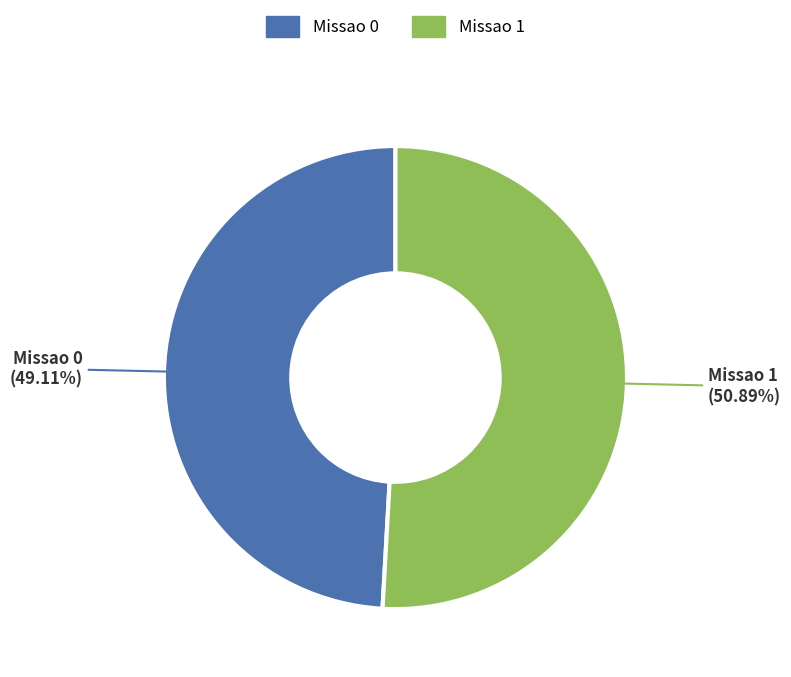

Count the number of slices in the pie.

2